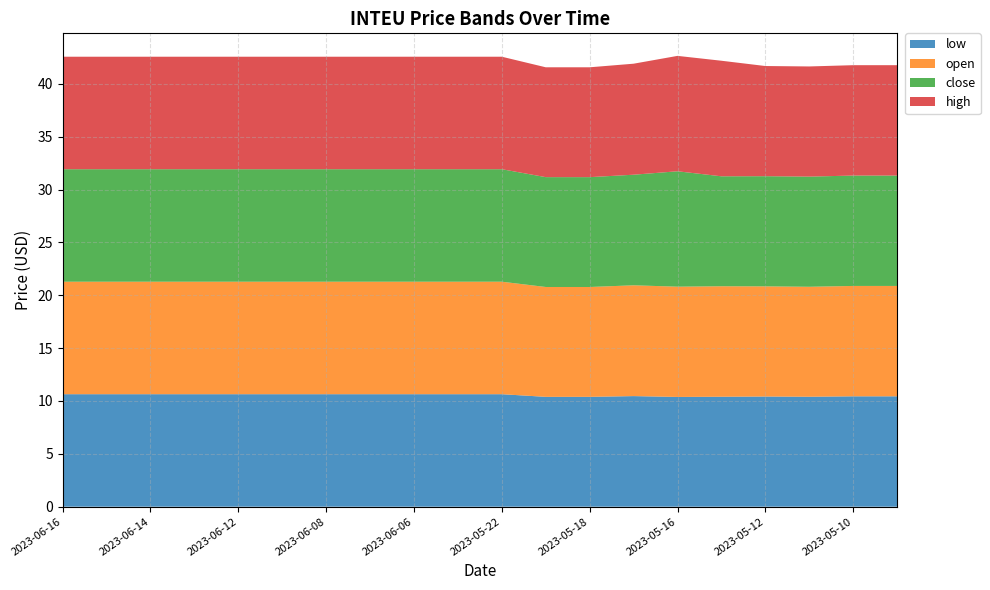

Reading left to right, extract all data points from this chart.

low: 2023-06-16=10.6	2023-06-15=10.6	2023-06-14=10.6	2023-06-13=10.6	2023-06-12=10.6	2023-06-09=10.6	2023-06-08=10.6	2023-06-07=10.6	2023-06-06=10.6	2023-06-05=10.6	2023-05-22=10.6	2023-05-19=10.4	2023-05-18=10.4	2023-05-17=10.5	2023-05-16=10.4	2023-05-15=10.4	2023-05-12=10.4	2023-05-11=10.4	2023-05-10=10.4	2023-05-09=10.4
open: 2023-06-16=10.6	2023-06-15=10.6	2023-06-14=10.6	2023-06-13=10.6	2023-06-12=10.6	2023-06-09=10.6	2023-06-08=10.6	2023-06-07=10.6	2023-06-06=10.6	2023-06-05=10.6	2023-05-22=10.6	2023-05-19=10.4	2023-05-18=10.4	2023-05-17=10.5	2023-05-16=10.4	2023-05-15=10.4	2023-05-12=10.4	2023-05-11=10.4	2023-05-10=10.4	2023-05-09=10.4
close: 2023-06-16=10.6	2023-06-15=10.6	2023-06-14=10.6	2023-06-13=10.6	2023-06-12=10.6	2023-06-09=10.6	2023-06-08=10.6	2023-06-07=10.6	2023-06-06=10.6	2023-06-05=10.6	2023-05-22=10.6	2023-05-19=10.4	2023-05-18=10.4	2023-05-17=10.5	2023-05-16=10.9	2023-05-15=10.4	2023-05-12=10.4	2023-05-11=10.4	2023-05-10=10.4	2023-05-09=10.4
high: 2023-06-16=10.6	2023-06-15=10.6	2023-06-14=10.6	2023-06-13=10.6	2023-06-12=10.6	2023-06-09=10.6	2023-06-08=10.6	2023-06-07=10.6	2023-06-06=10.6	2023-06-05=10.6	2023-05-22=10.6	2023-05-19=10.4	2023-05-18=10.4	2023-05-17=10.5	2023-05-16=10.9	2023-05-15=10.9	2023-05-12=10.4	2023-05-11=10.4	2023-05-10=10.4	2023-05-09=10.4